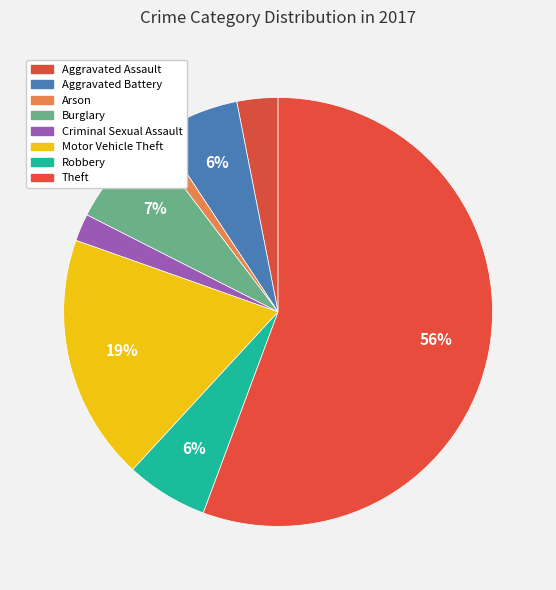

What percentage is the Motor Vehicle Theft slice, to the nearest percent?

19%